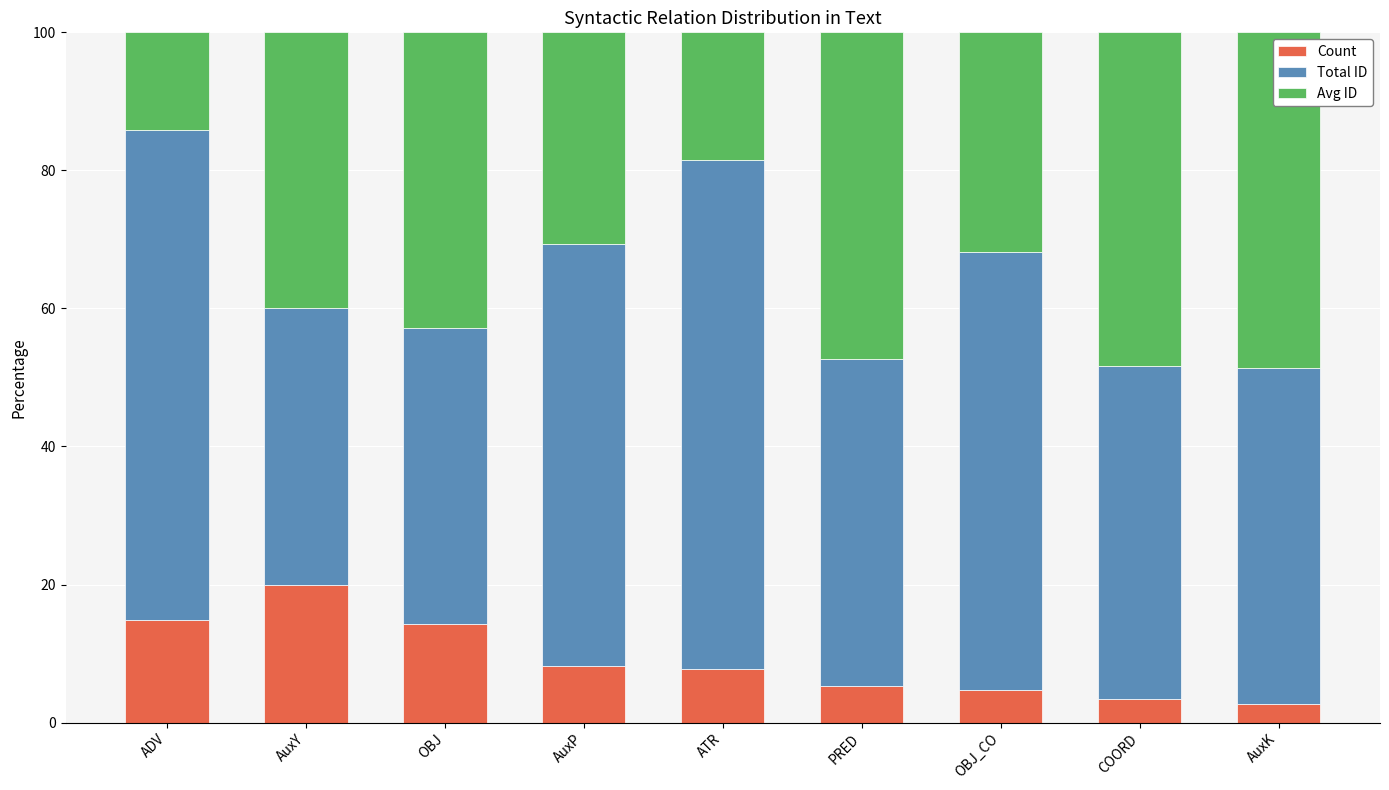

What is the minimum value for Count?

2.7